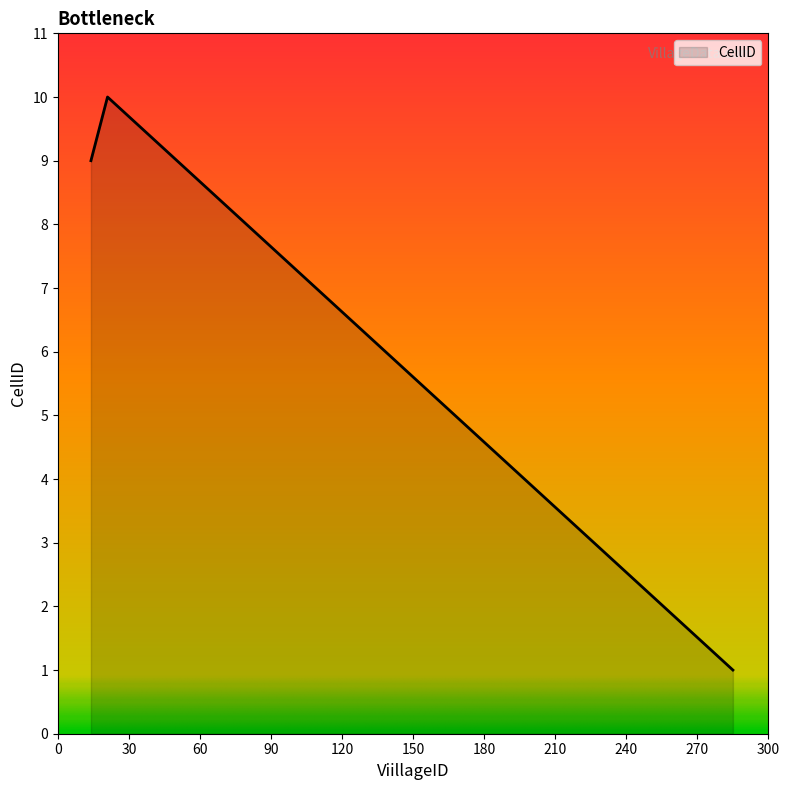

What is the difference between the maximum and minimum values?

9